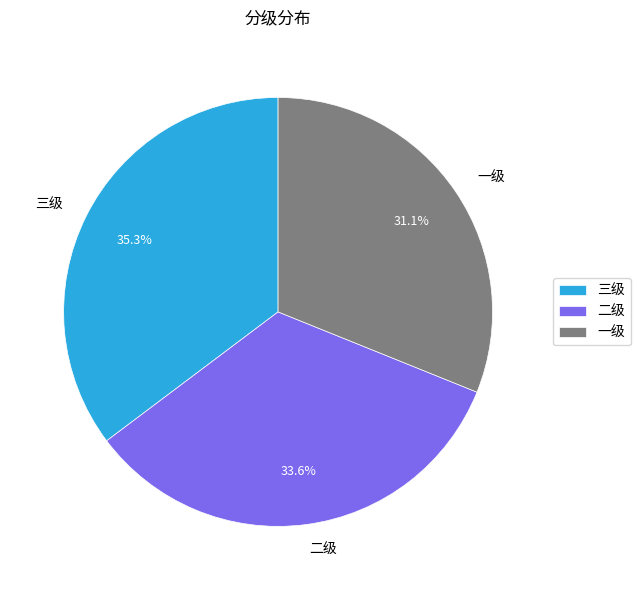

Between 二级 and 一级, which is larger?

二级